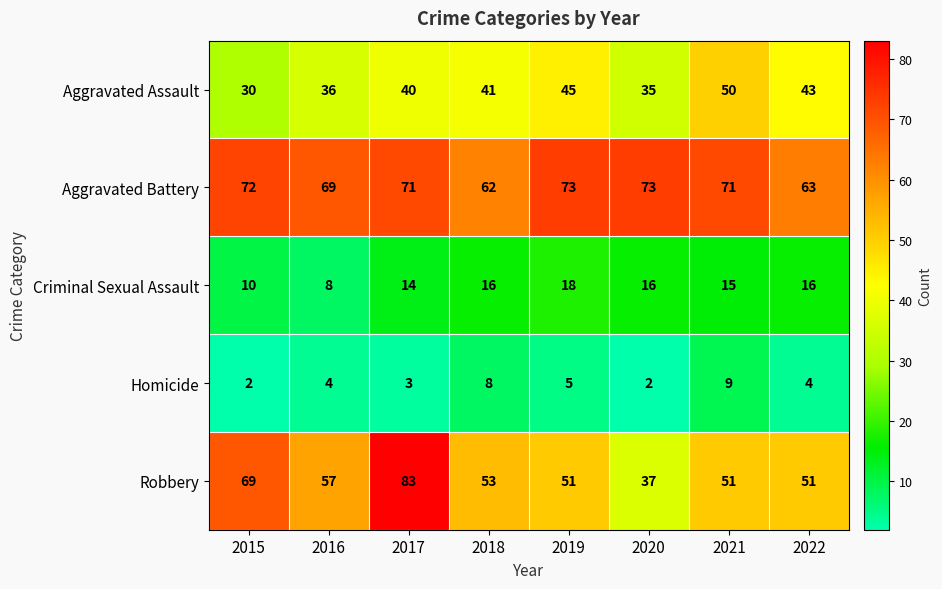

What is the sum of the Aggravated Assault values at 2016 and 2020?

71